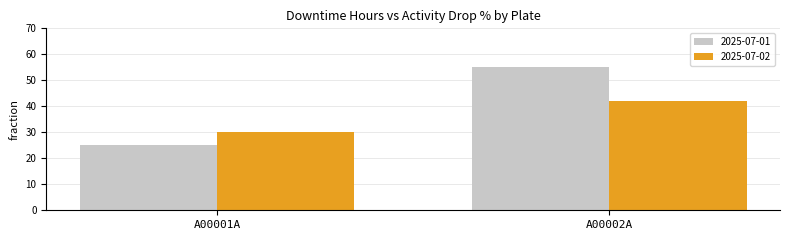

List the series in order of their peak value, lowest first.

2025-07-02, 2025-07-01